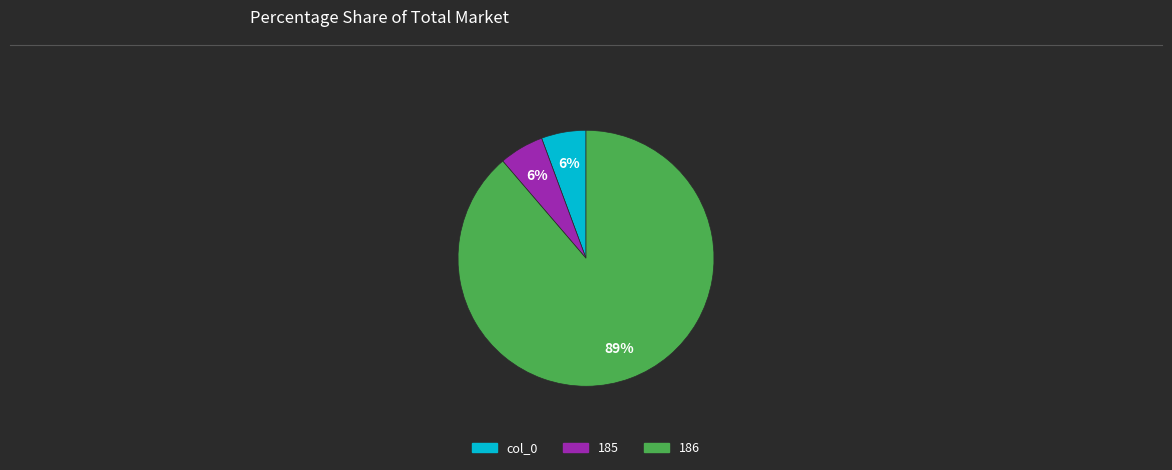

Count the number of slices in the pie.

3